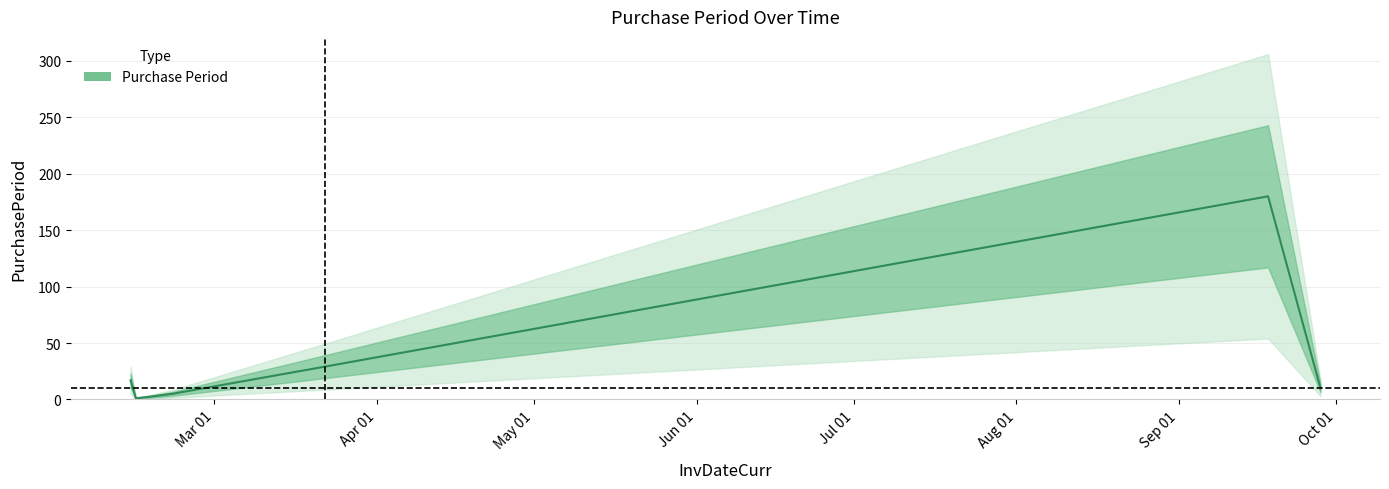

What is the label of the 5th point from the left?

Jul 01